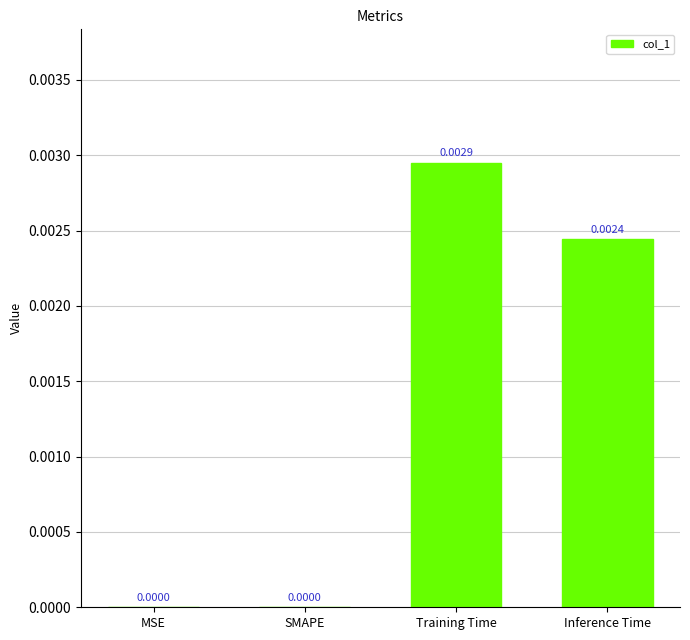

Which category has the highest value across all series?

Training Time